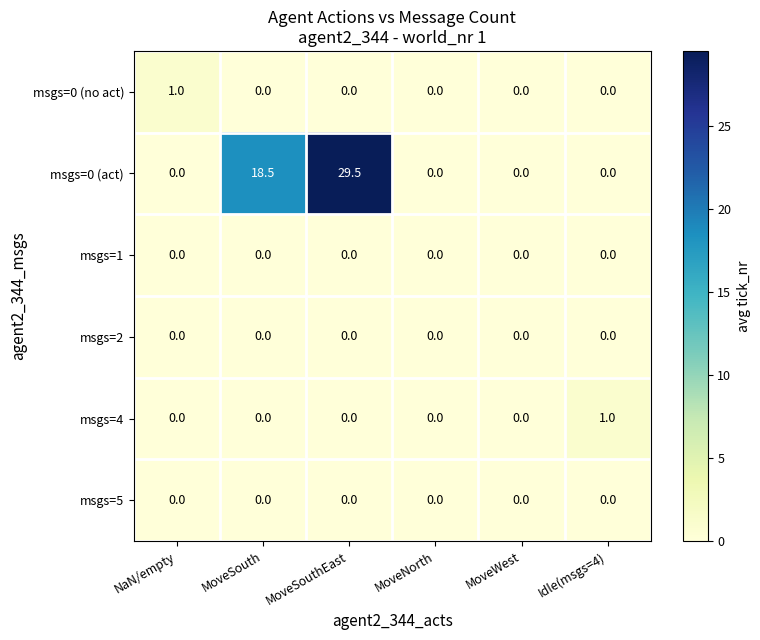

What is the total value across all series at NaN/empty?

1.0